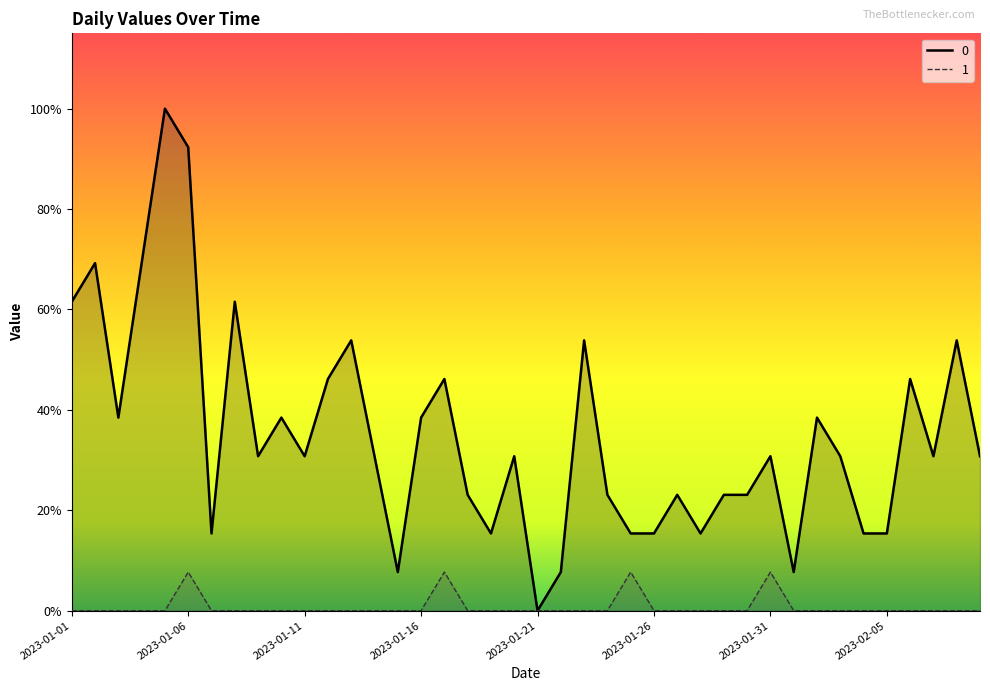

True or false: 0 and 1 cross at least once.

False